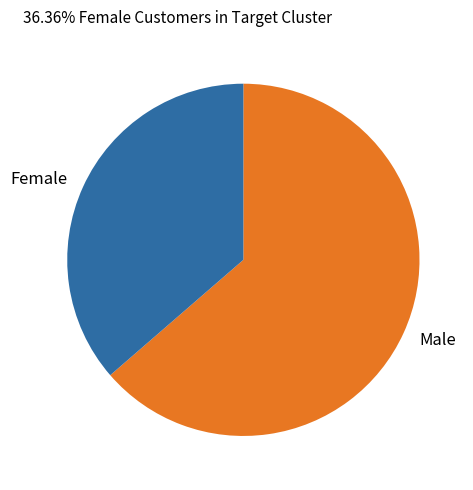

Do Female and Male together represent more than half of the pie?

Yes